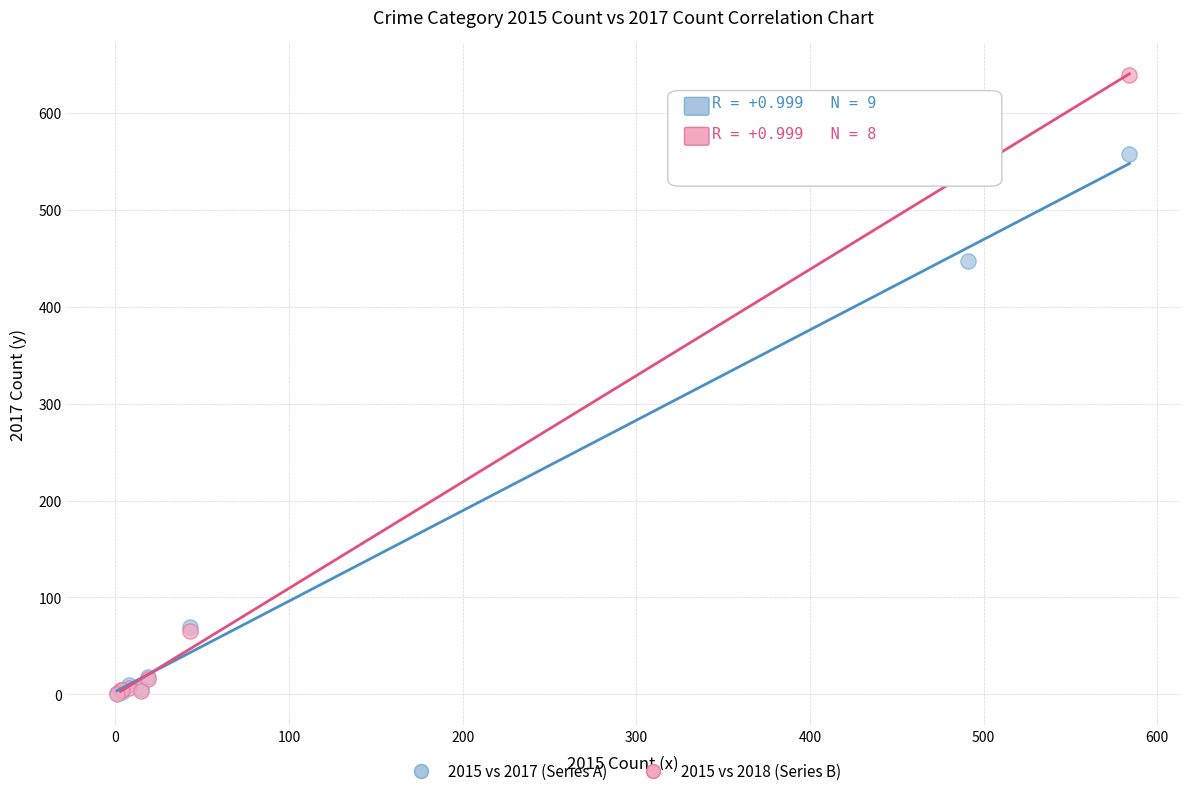

Across all series, what Y value is closest to 319?

447